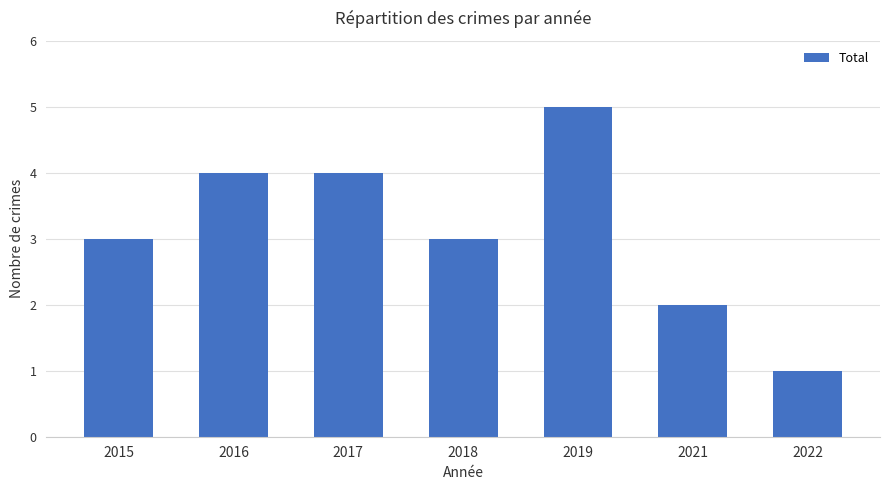

The value at 2017 is 4. True or false?

True